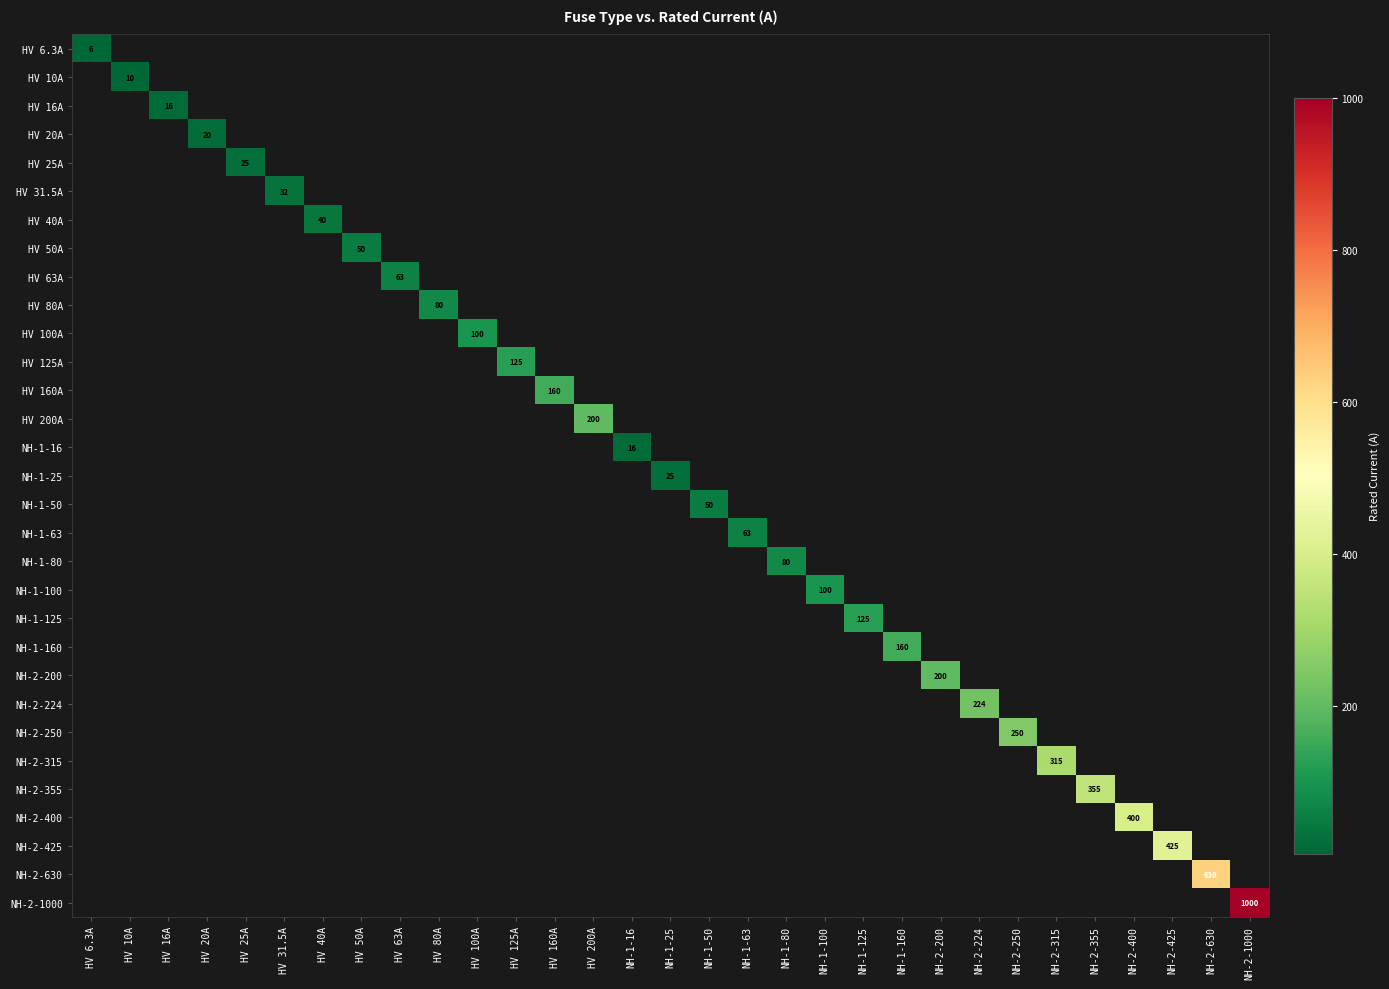

Rank the series by their maximum value, from highest to lowest.

NH-2-1000, NH-2-630, NH-2-425, NH-2-400, NH-2-355, NH-2-315, NH-2-250, NH-2-224, HV 200A, NH-2-200, HV 160A, NH-1-160, HV 125A, NH-1-125, HV 100A, NH-1-100, HV 80A, NH-1-80, HV 63A, NH-1-63, HV 50A, NH-1-50, HV 40A, HV 31.5A, HV 25A, NH-1-25, HV 20A, HV 16A, NH-1-16, HV 10A, HV 6.3A